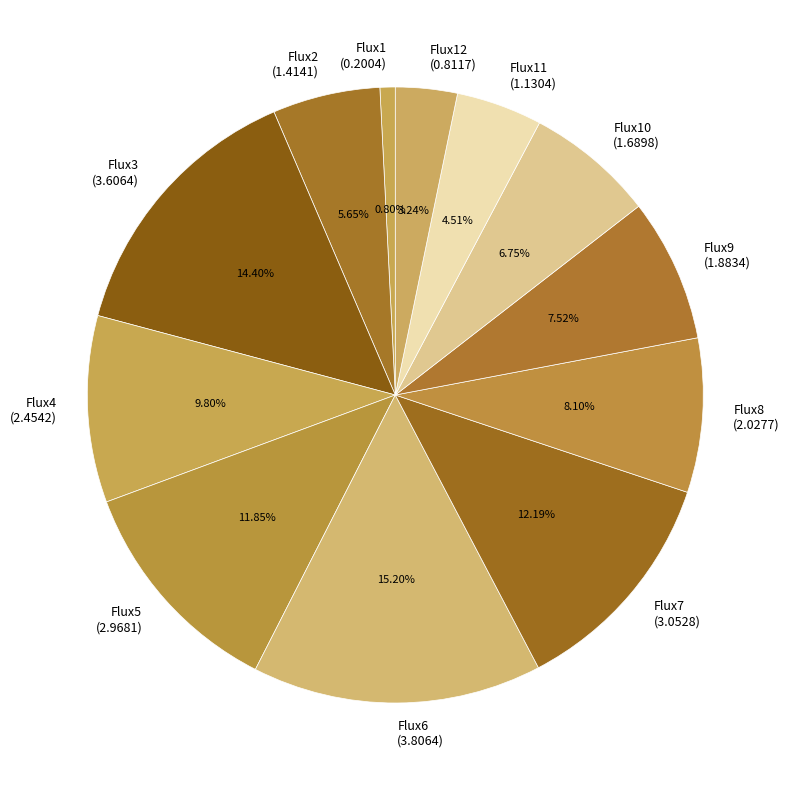

Do Flux10 (1.6898) and Flux3 (3.6064) together represent more than half of the pie?

No